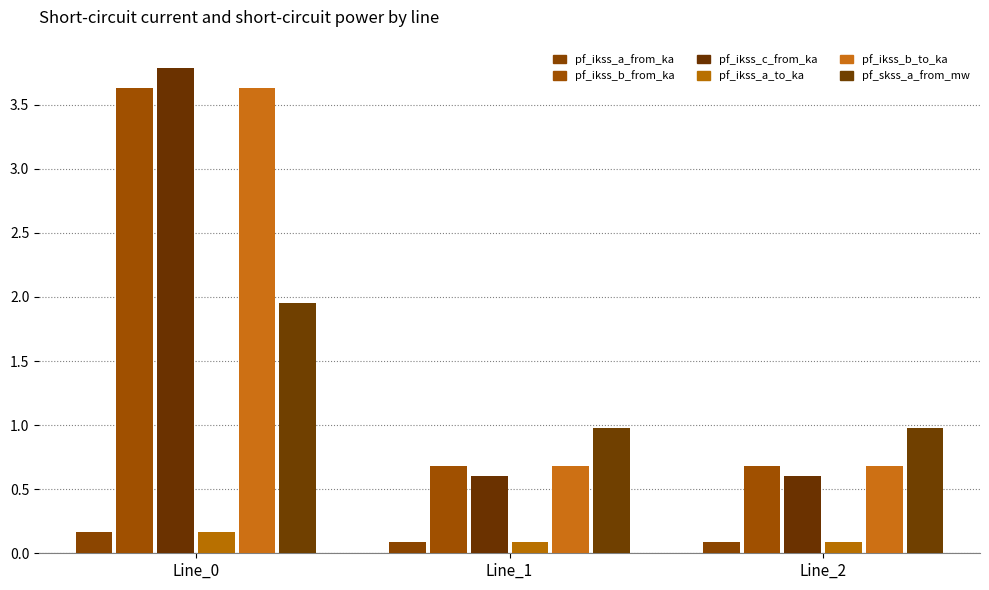

At which label does pf_ikss_a_to_ka reach its peak?

Line_0